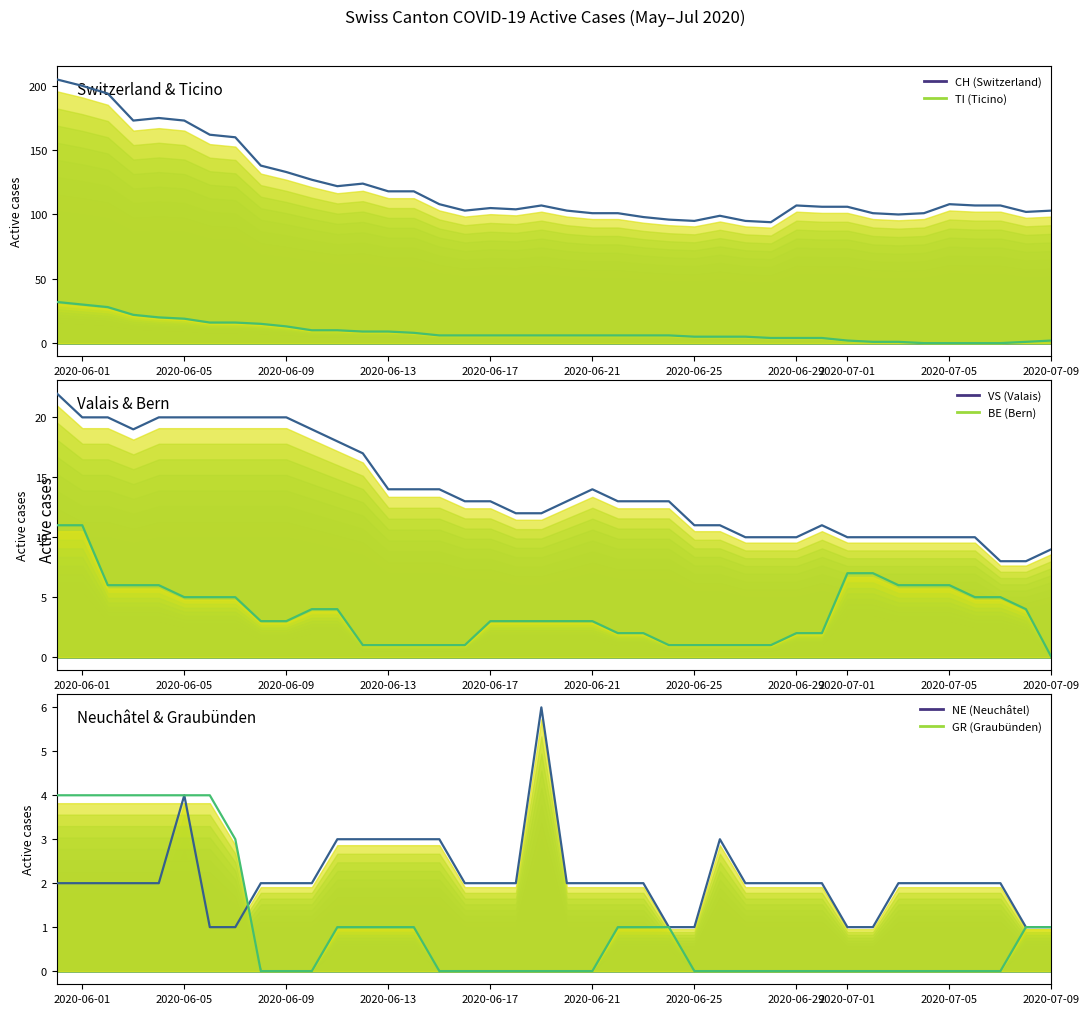

Where does the CH (Switzerland) series first go above 107?

2020-06-01